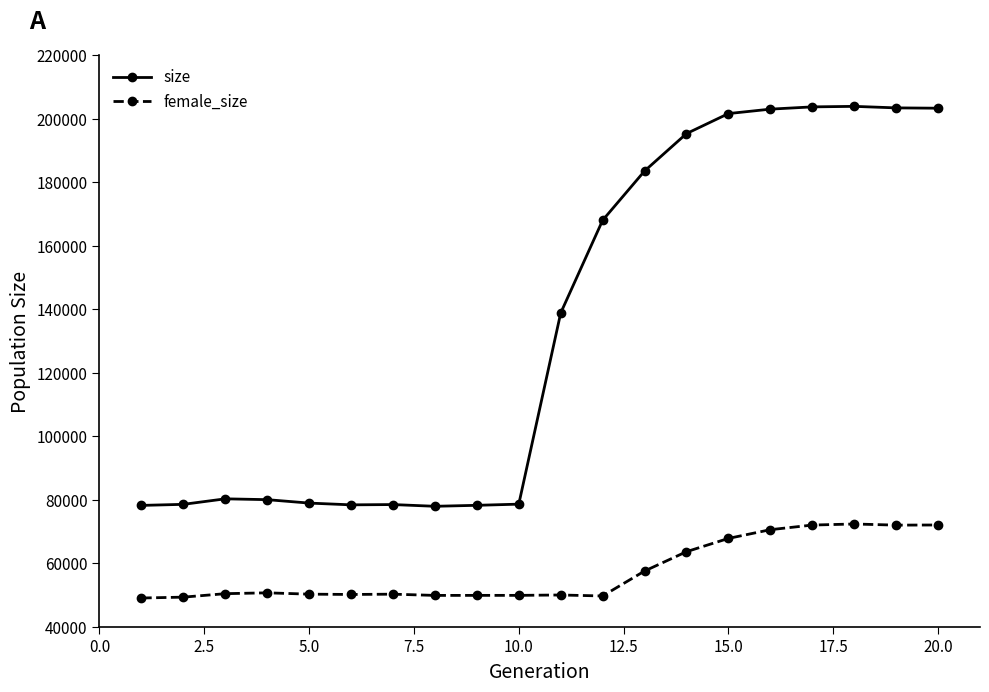

How many series are shown in this chart?

2